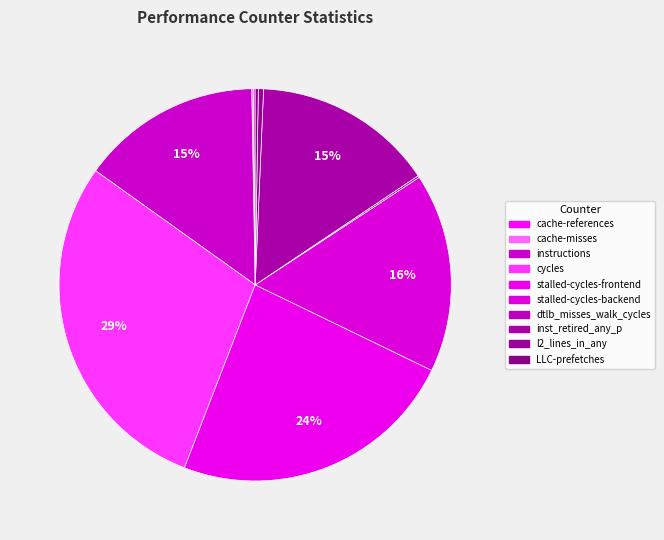

Is it true that instructions is 15% of the pie?

True